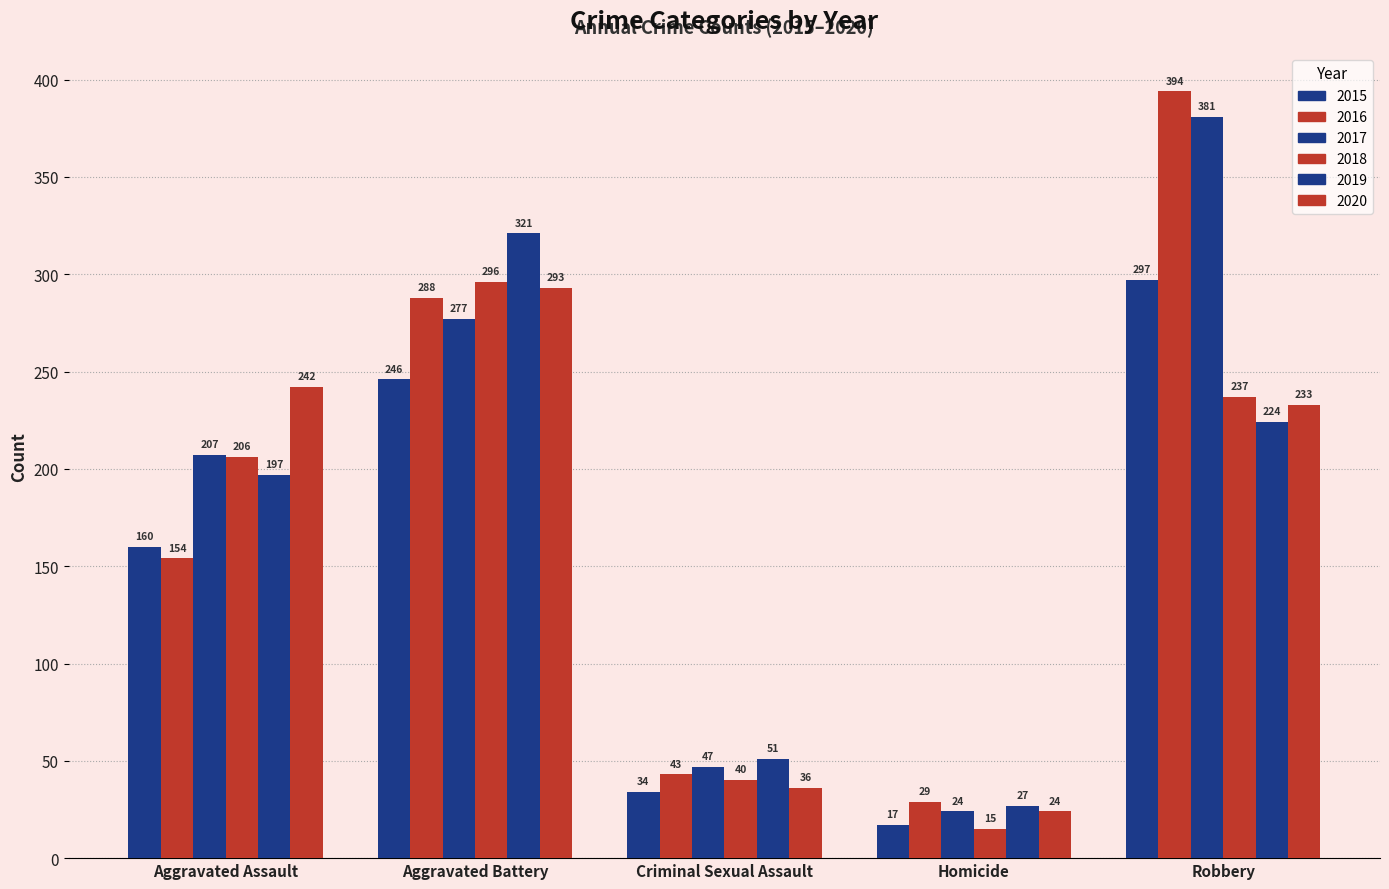

Are the bars grouped side by side (vs. stacked)?

Yes